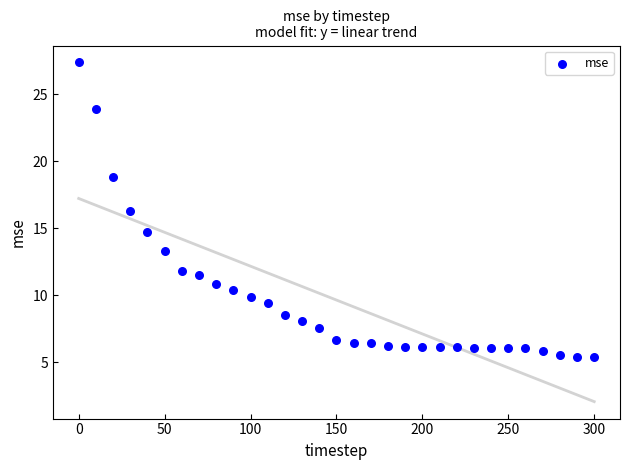

What Y value in the scatter plot is closest to 16?

16.3